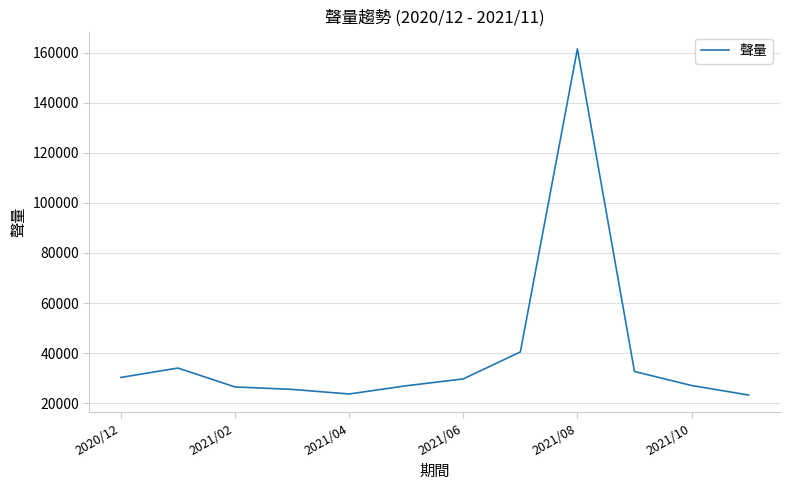

What is the minimum value shown in the chart?

23294